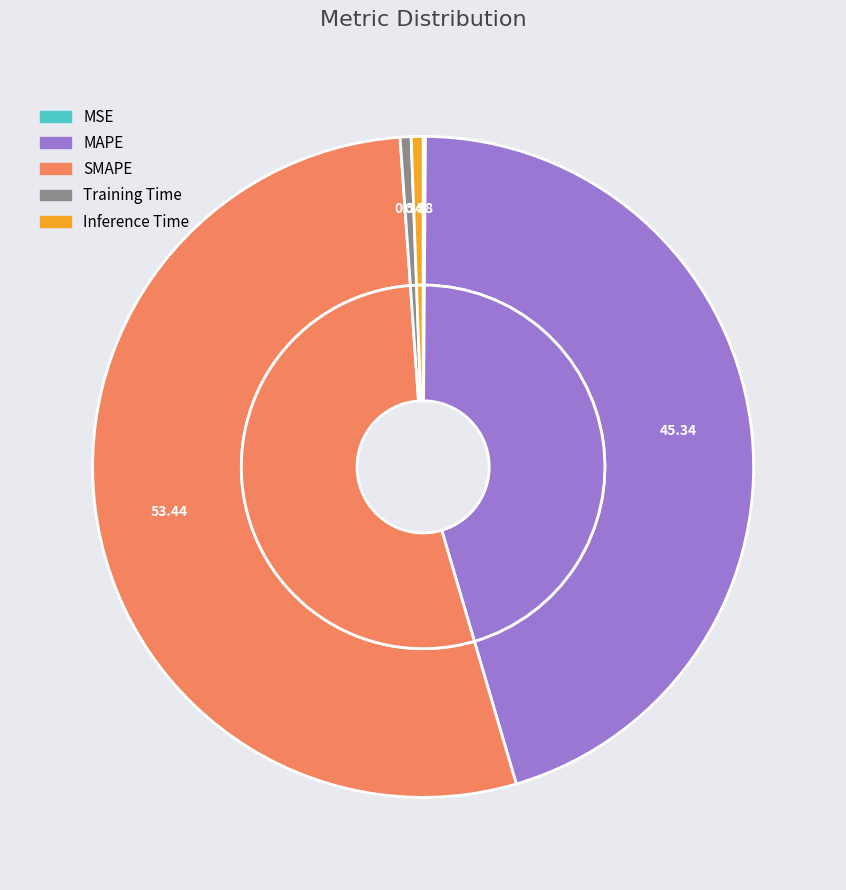

Which category has the smallest portion of the pie?

MSE